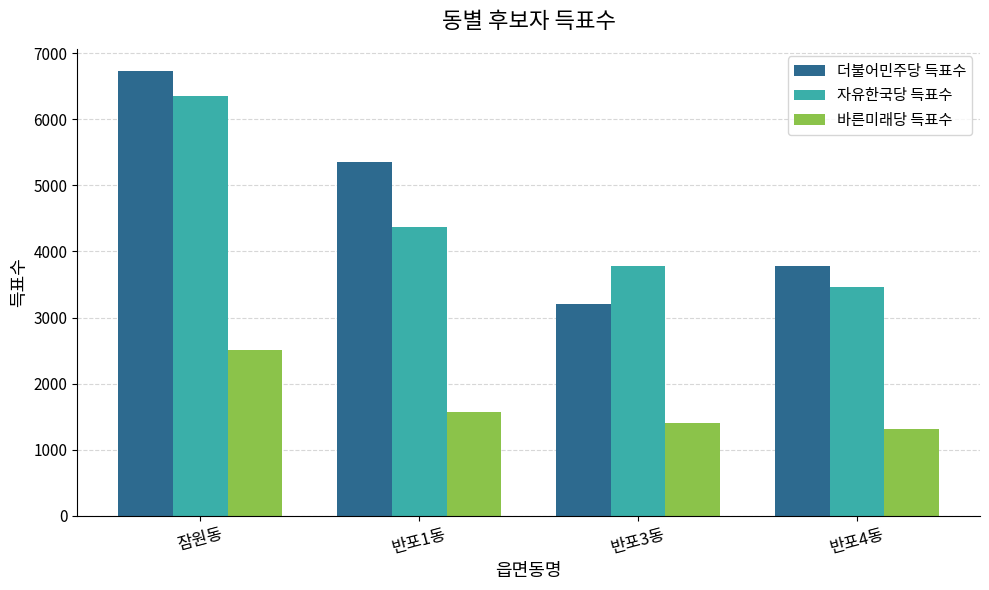

What is the value of the 자유한국당 득표수 bar at the 4th from the left?

3464